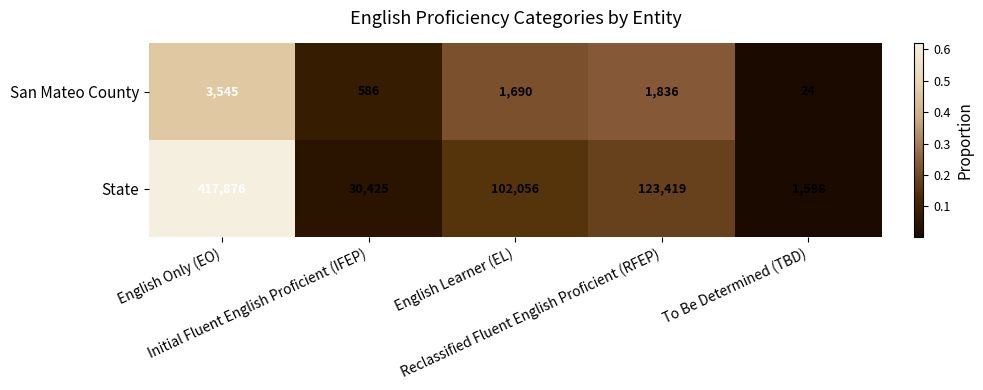

What is the total value across all series at Reclassified Fluent English Proficient (RFEP)?

125255